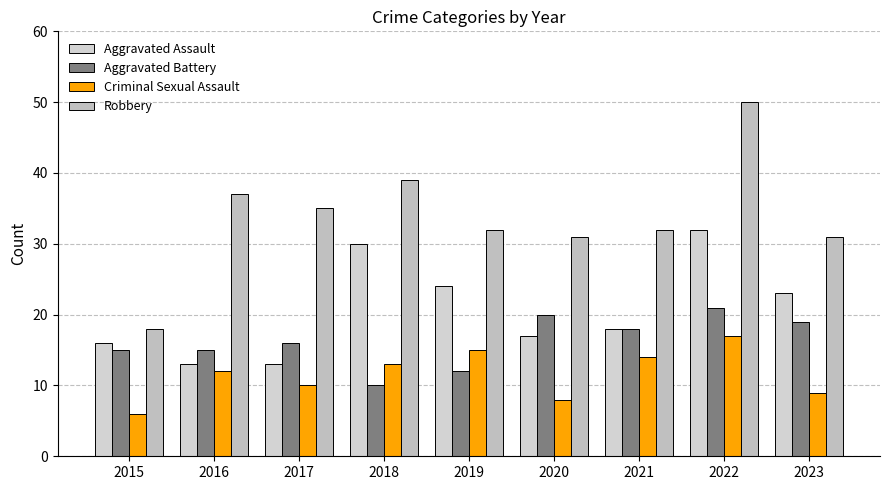

Between 2015 and 2018, which is larger?

2018